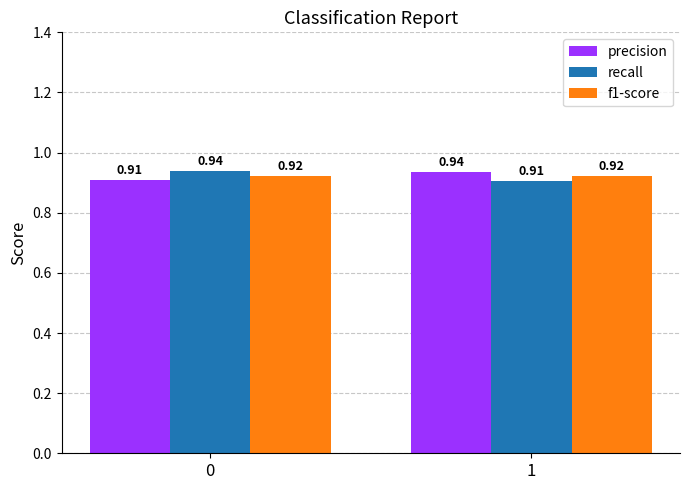

At how many categories does at least one series exceed 0?

2